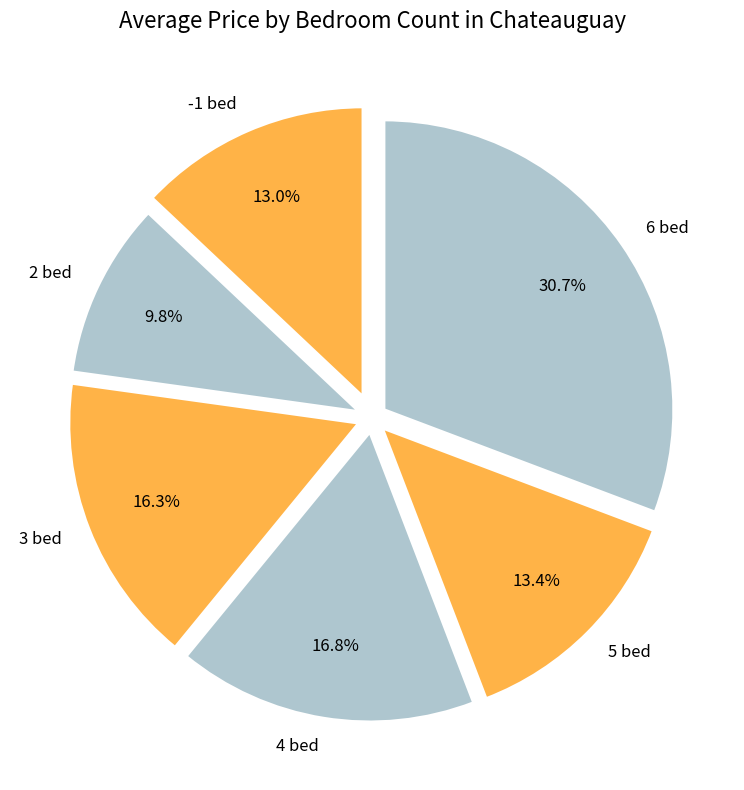

Combined, do 3 bed and 2 bed account for over 50%?

No